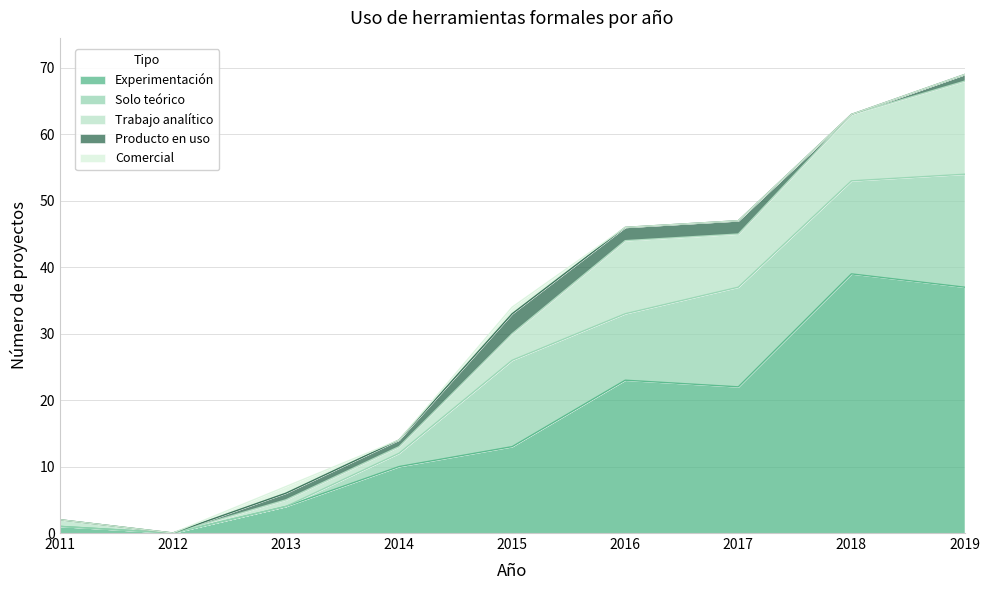

Where do Trabajo analítico and Solo teórico first cross each other?

2013 and 2014